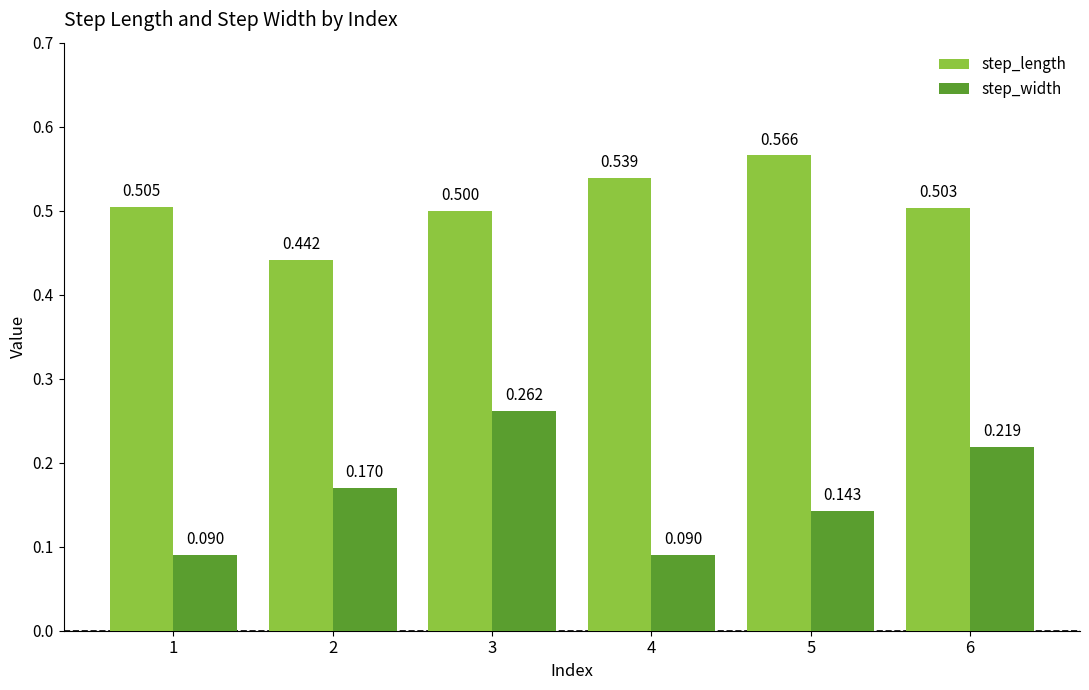

Which series has the largest total across all categories?

step_length